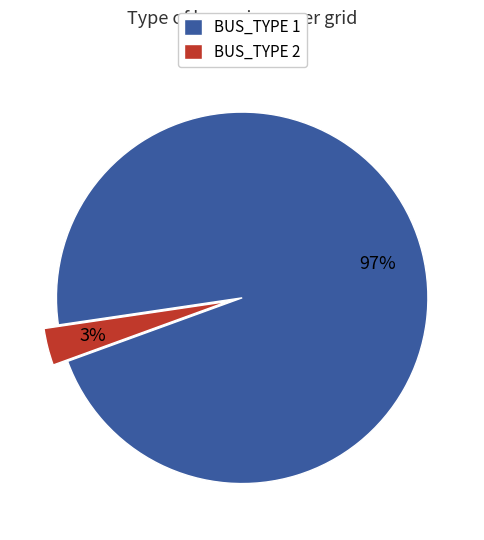

Is the sum of BUS_TYPE 1 and BUS_TYPE 2 greater than half?

Yes